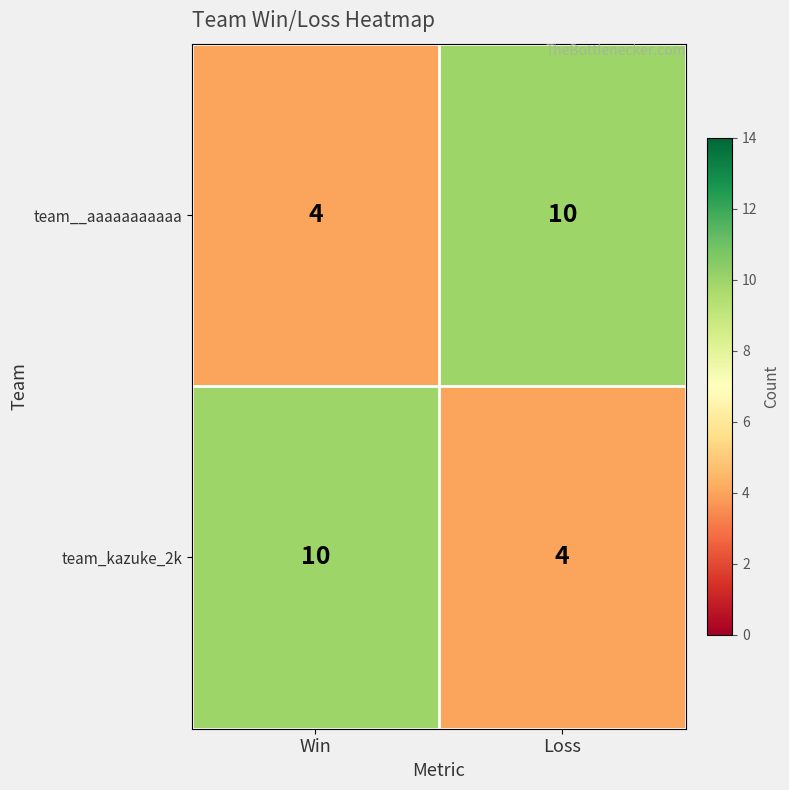

What is the total value across all series at Loss?

14